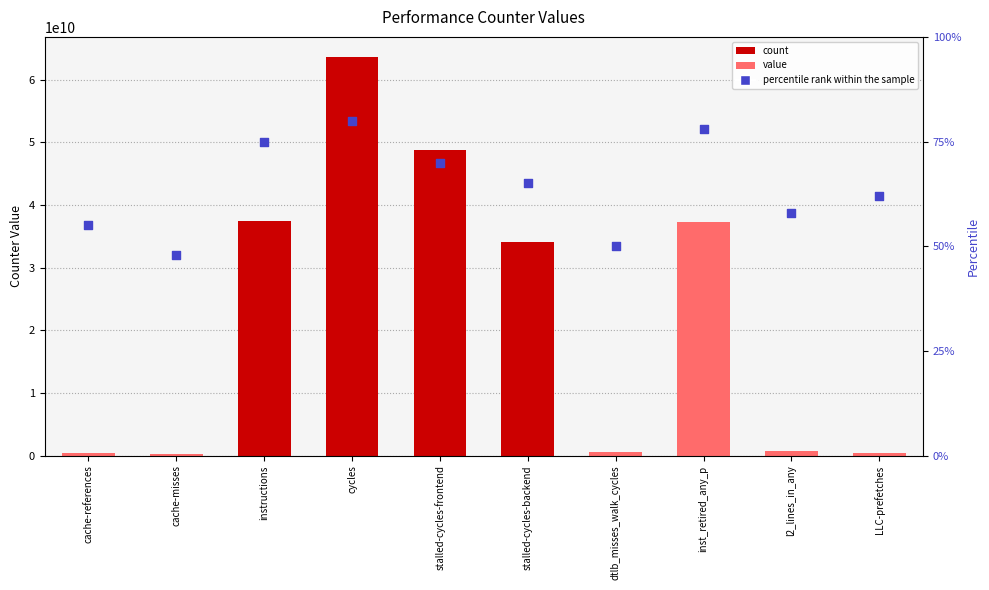

At which category is the sum across all series the highest?

cycles